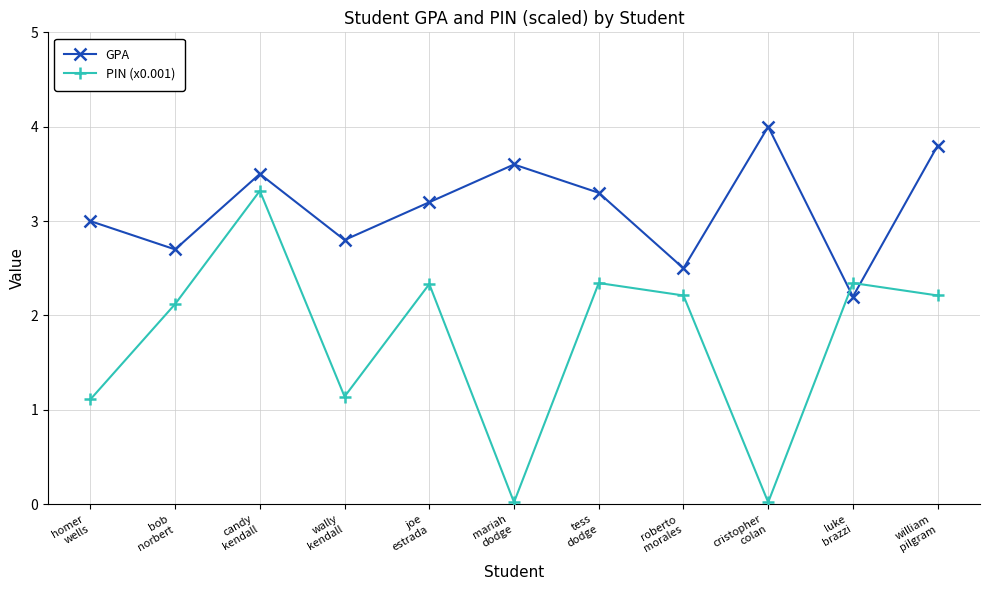

How many times do PIN (x0.001) and GPA cross each other?

2